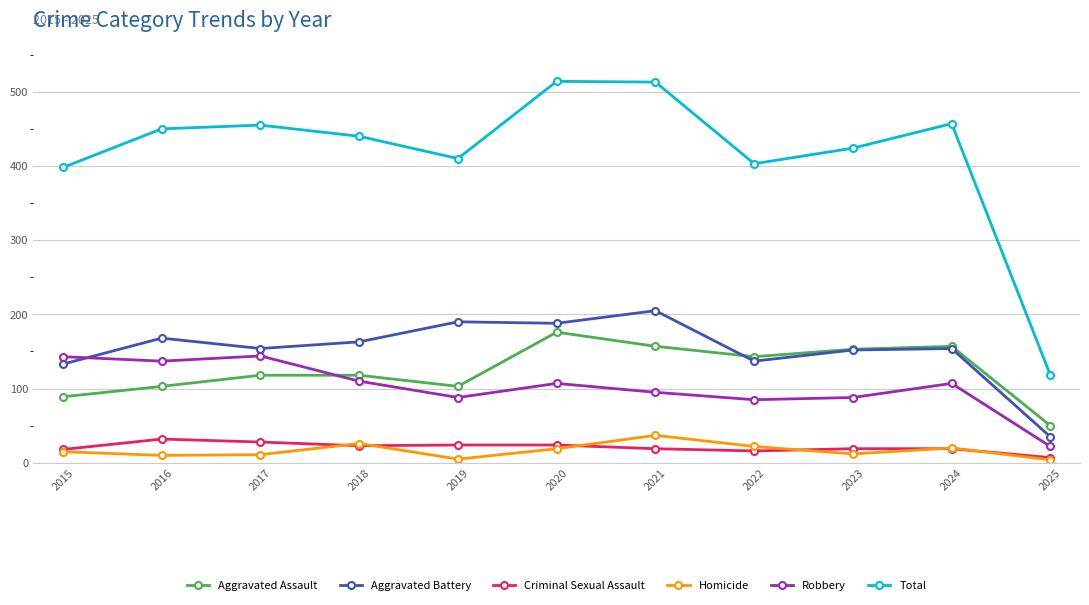

Rank the series at 2020 from highest to lowest value.

Total, Aggravated Battery, Aggravated Assault, Robbery, Criminal Sexual Assault, Homicide